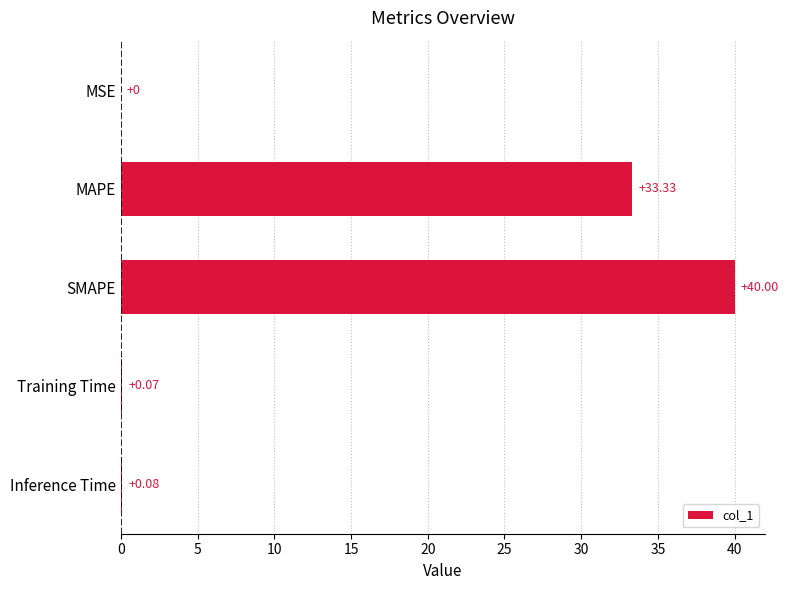

What is the sum of the values at MSE and MAPE?

33.3